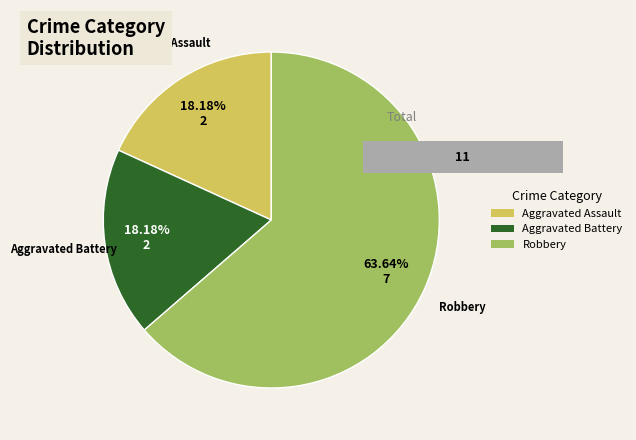

To the nearest percent, what is the average slice percentage?

33%